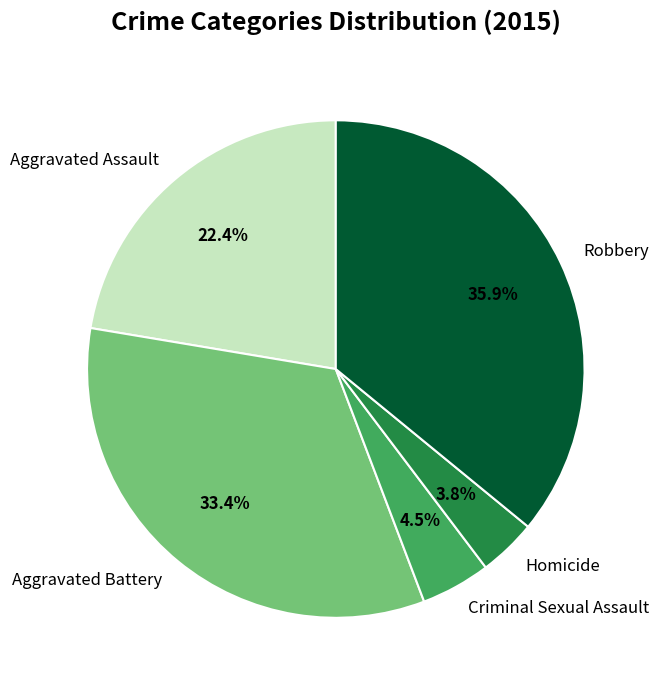

What percentage do Robbery and Aggravated Assault together represent?

58.3%